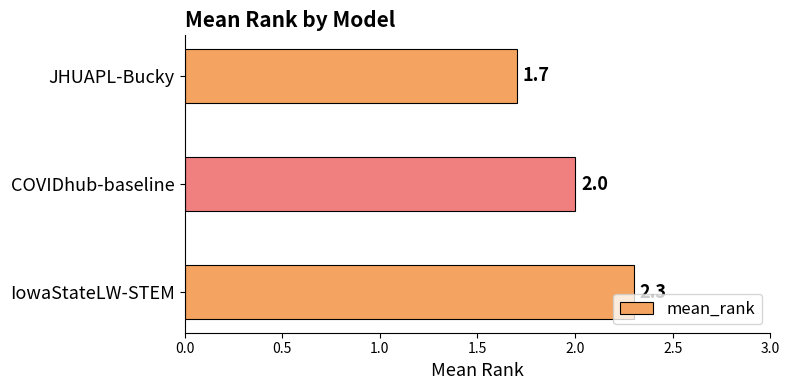

The chart shows a value of 1.0 at IowaStateLW-STEM. True or false?

False